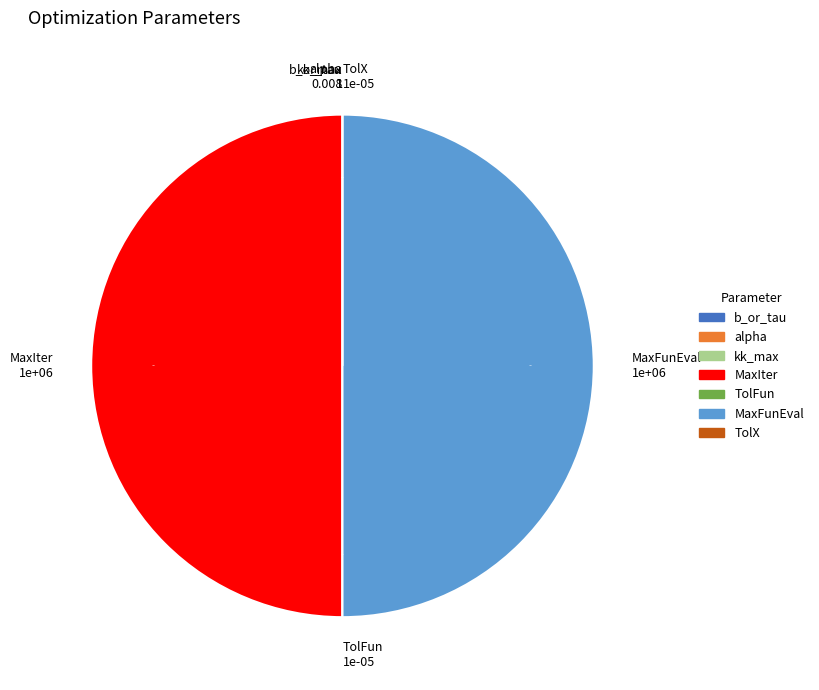

Is the sum of TolX and b_or_tau greater than half?

No